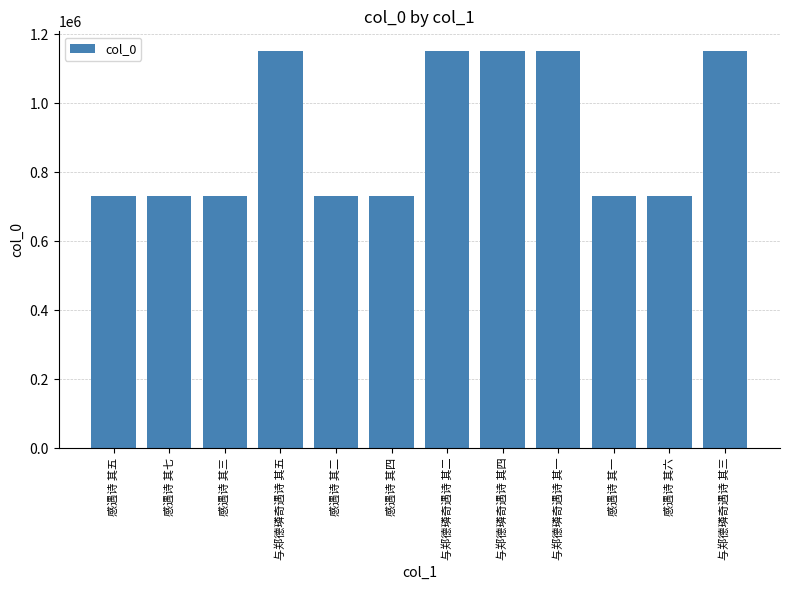

What is the approximate value at 感遇诗 其七?

731769